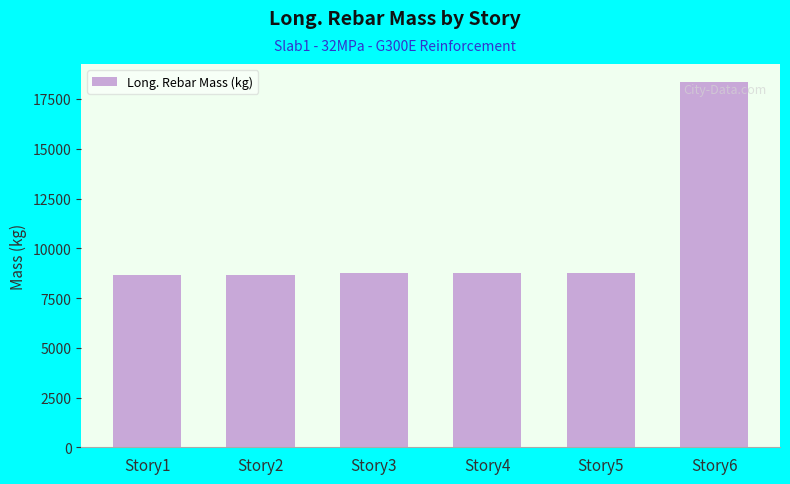

At which category does the chart reach its peak across all series?

Story6